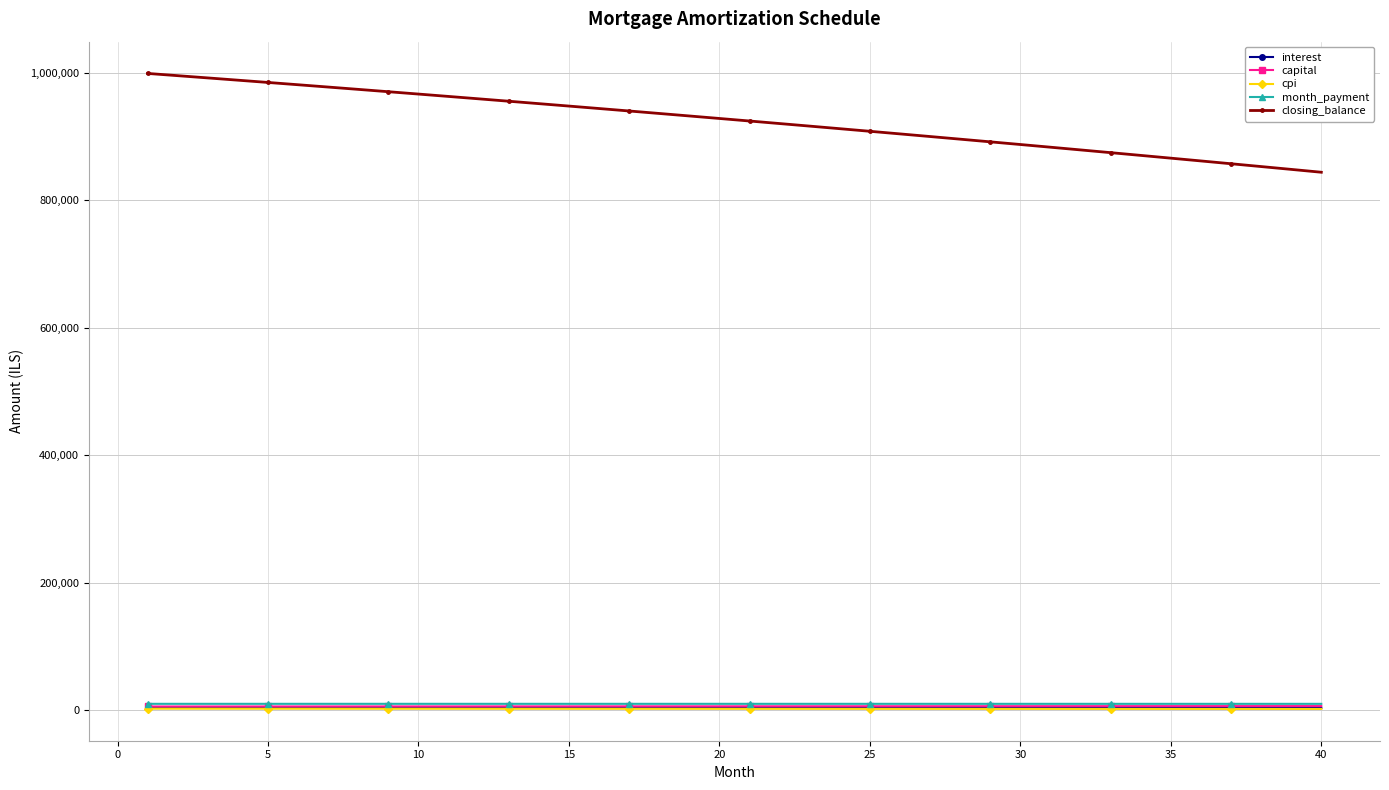

True or false: closing_balance and capital intersect in this chart.

False